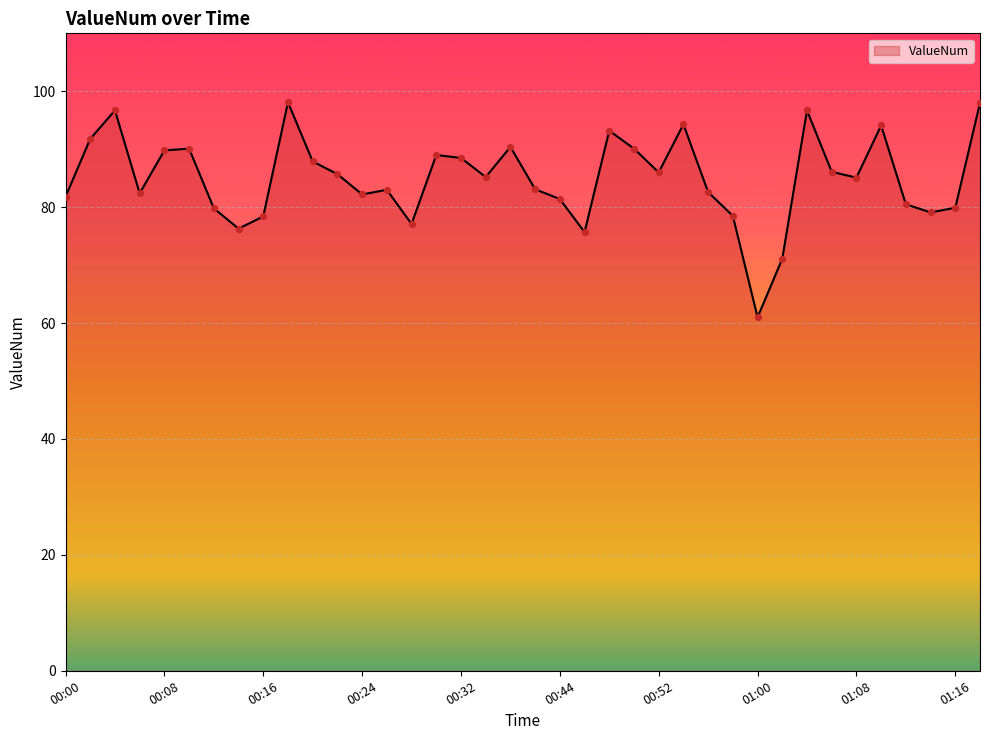

What is the smallest value displayed?

61.0